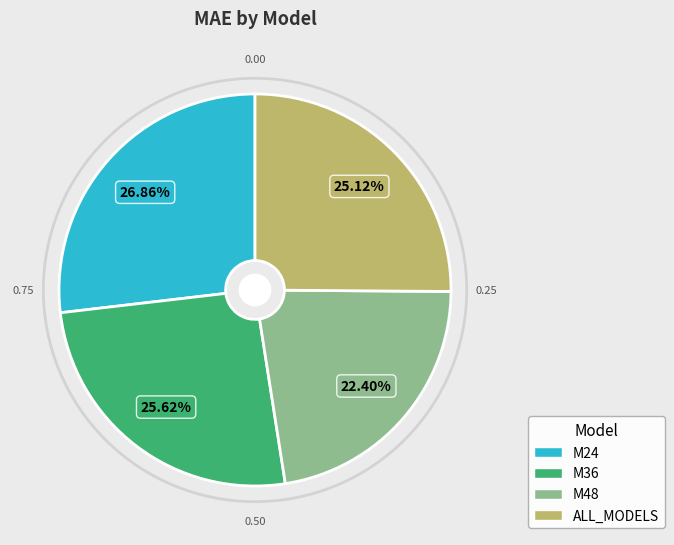

To the nearest percent, what portion does M24 represent?

27%